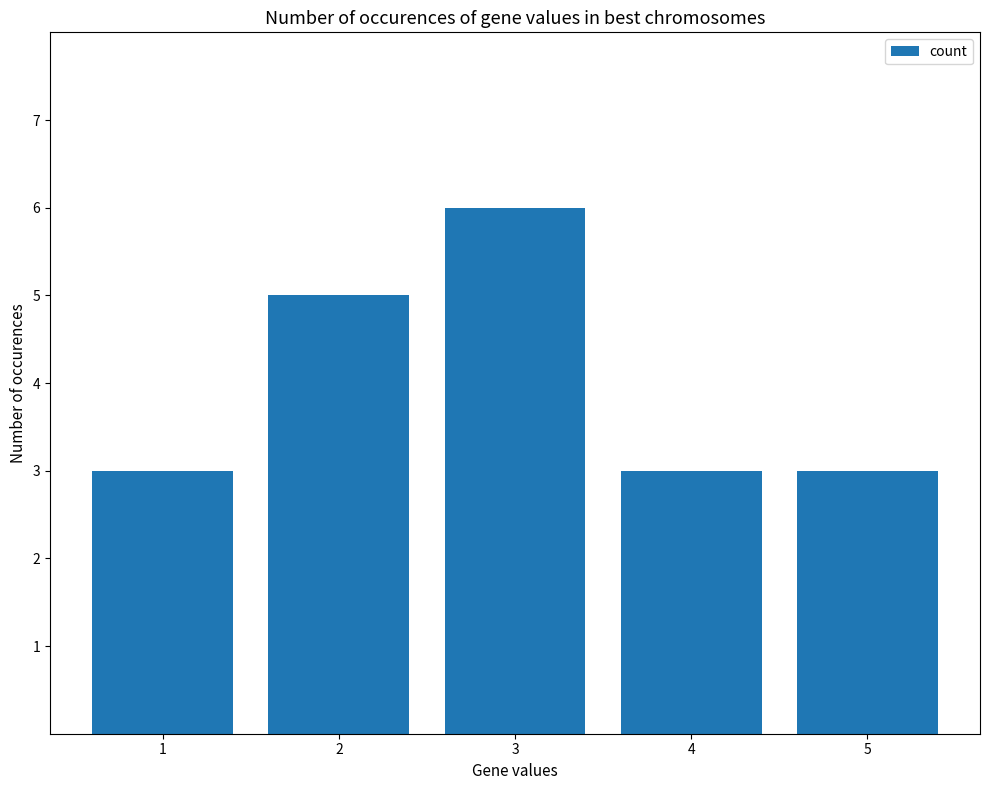

Reading left to right, extract all data points from this chart.

3	5	6	3	3